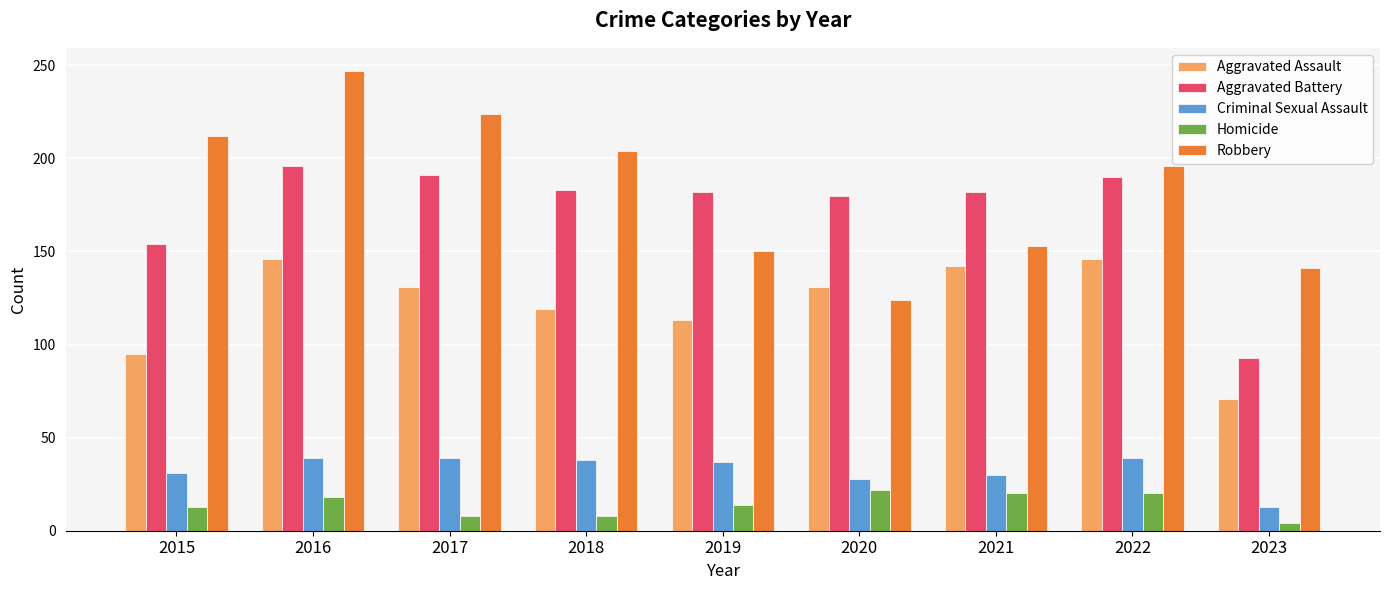

What is the spread (max minus min) of values at 2016?

229